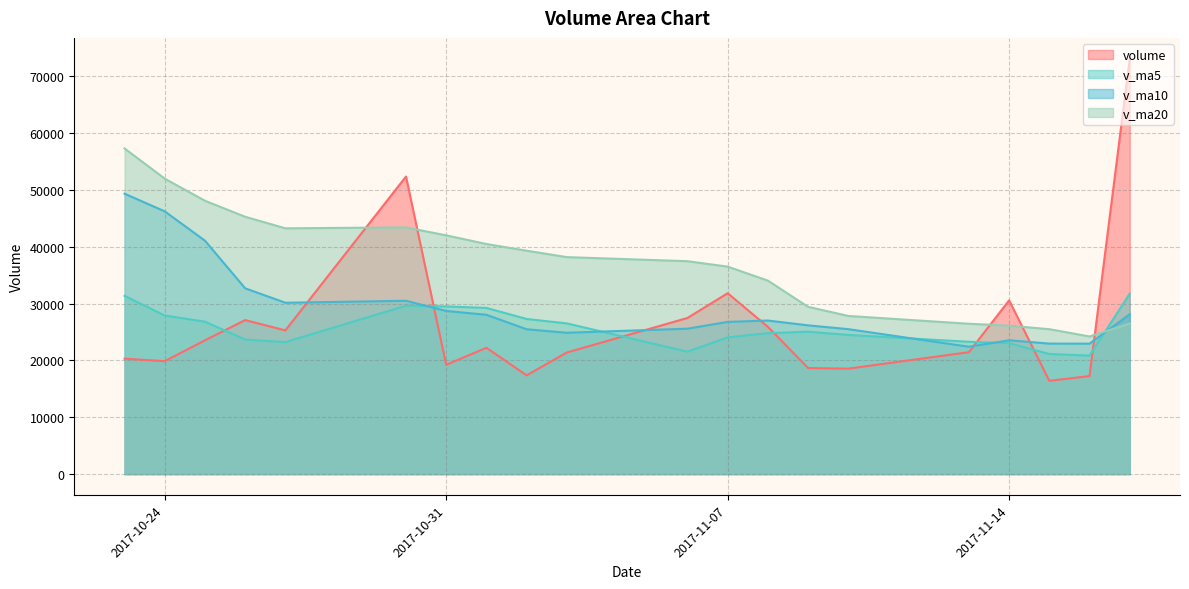

What is the value of the v_ma5 point at the 16th from the left?

23221.5